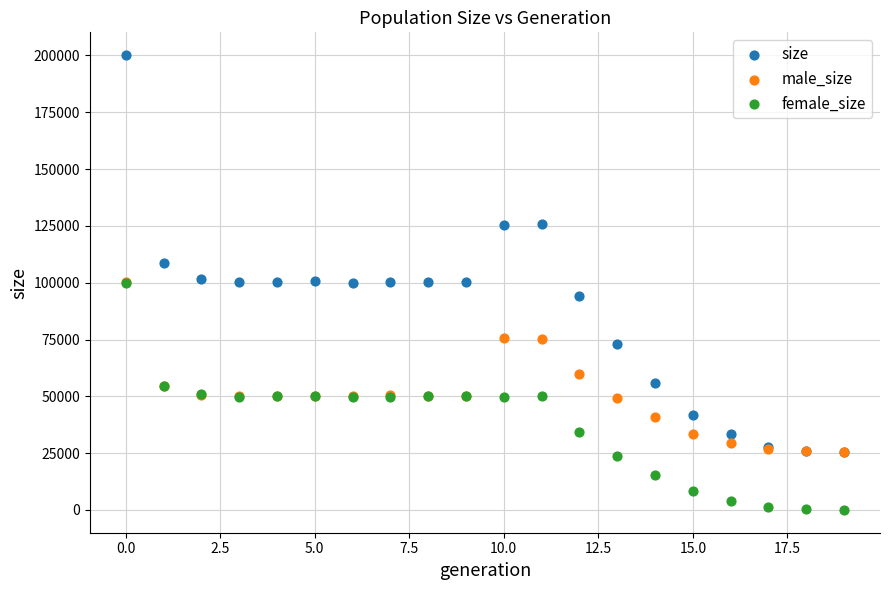

Which series contains the highest Y value?

size